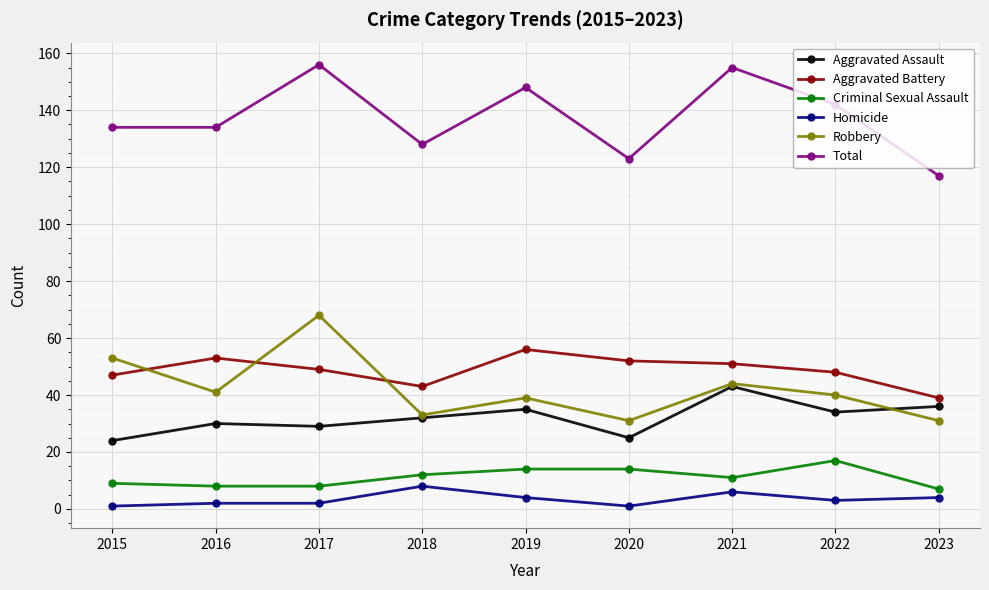

Reading right to left, transcribe all the data shown in this chart.

Aggravated Assault: 36	34	43	25	35	32	29	30	24
Aggravated Battery: 39	48	51	52	56	43	49	53	47
Criminal Sexual Assault: 7	17	11	14	14	12	8	8	9
Homicide: 4	3	6	1	4	8	2	2	1
Robbery: 31	40	44	31	39	33	68	41	53
Total: 117	142	155	123	148	128	156	134	134